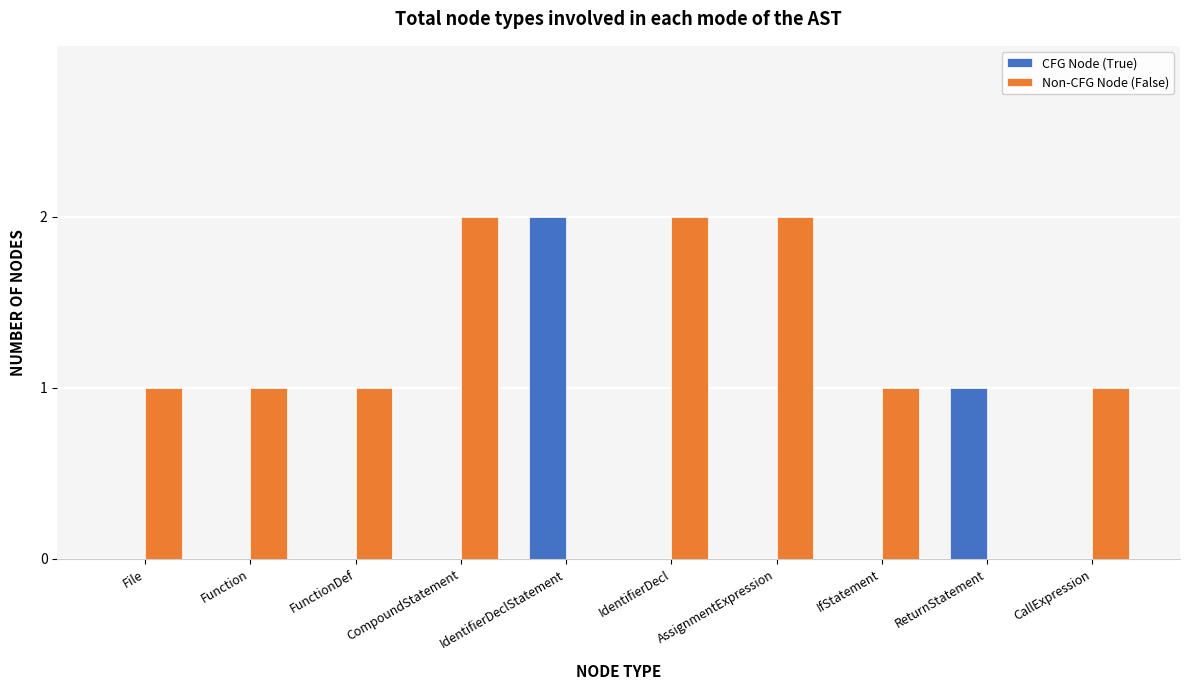

The Non-CFG Node (False) series shows 0 at IdentifierDeclStatement. True or false?

True